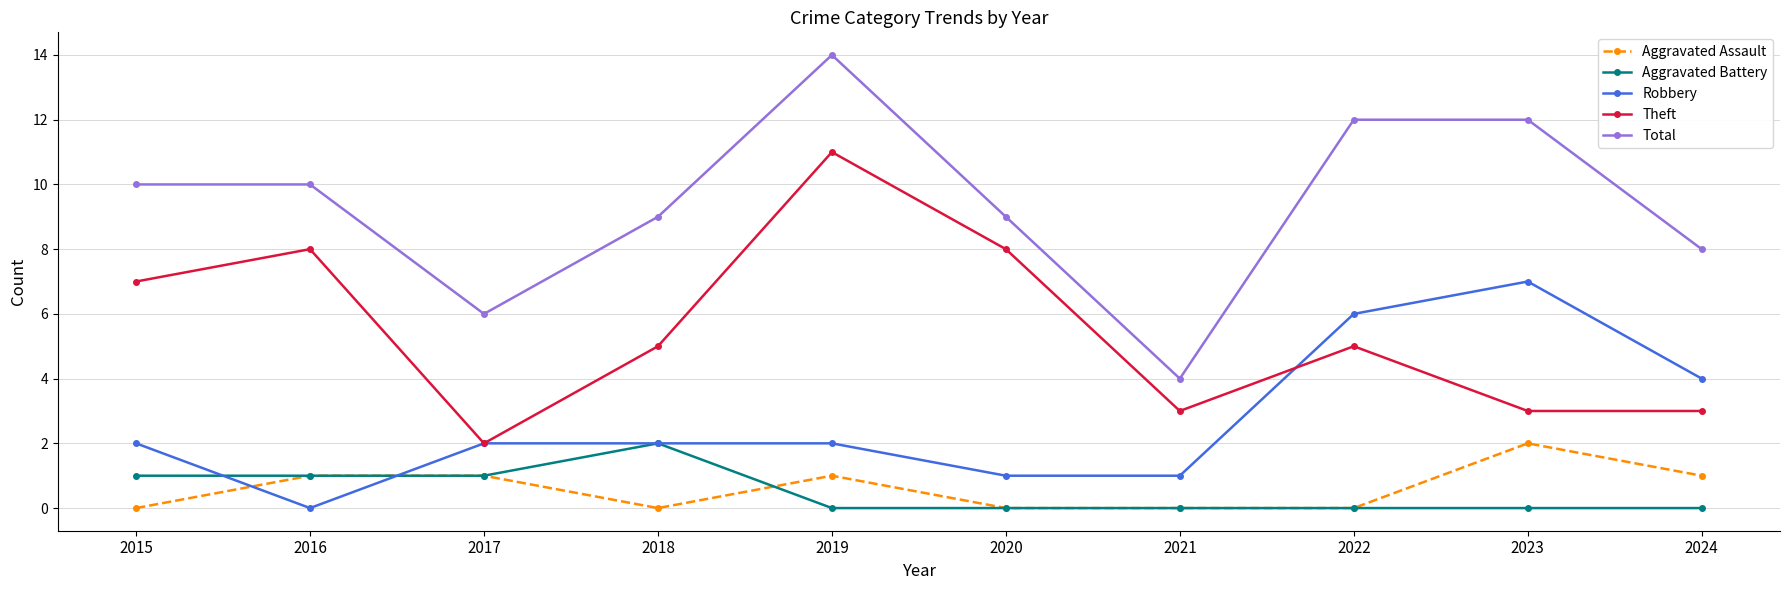

What is the greatest value displayed?

14